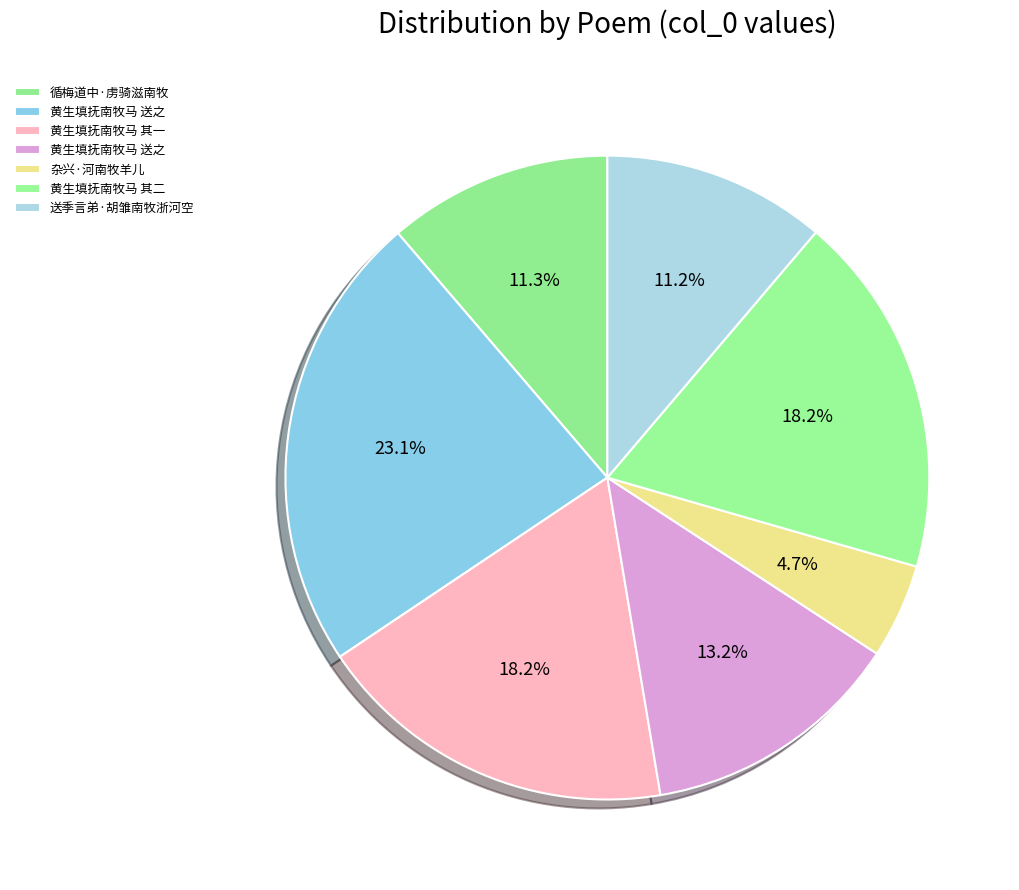

How many slices are in this pie chart?

7